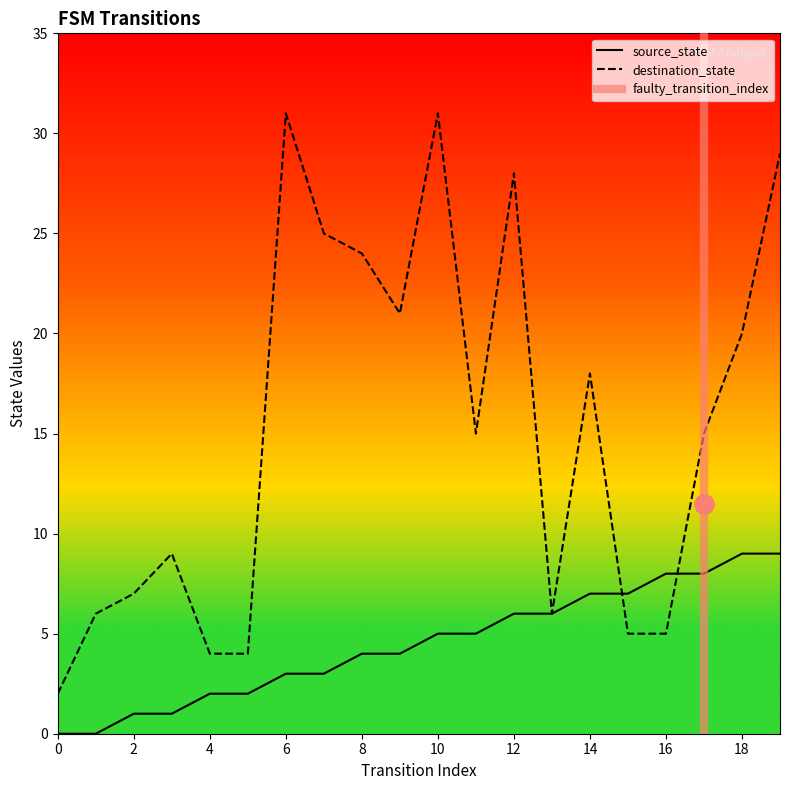

What is the value of the source_state point at the 3rd from the left?

1